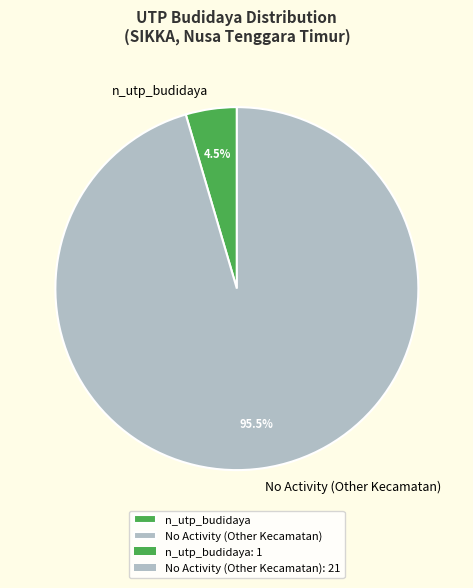

How many slices are in this pie chart?

2